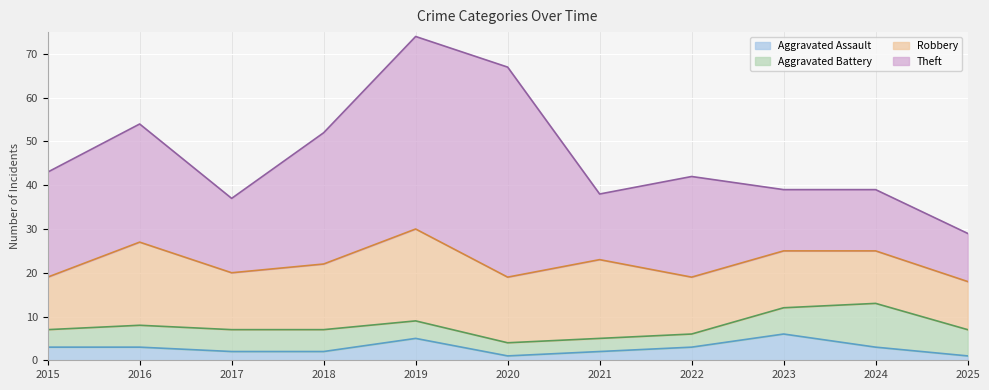

How many distinct data groups are displayed?

4